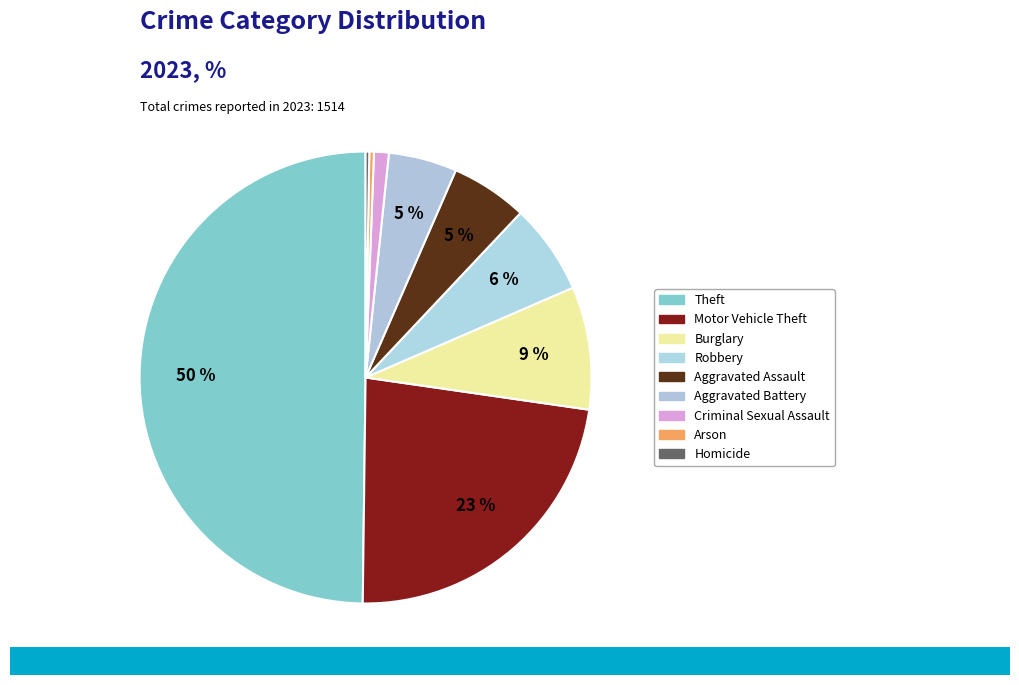

How many segments does this pie chart have?

9